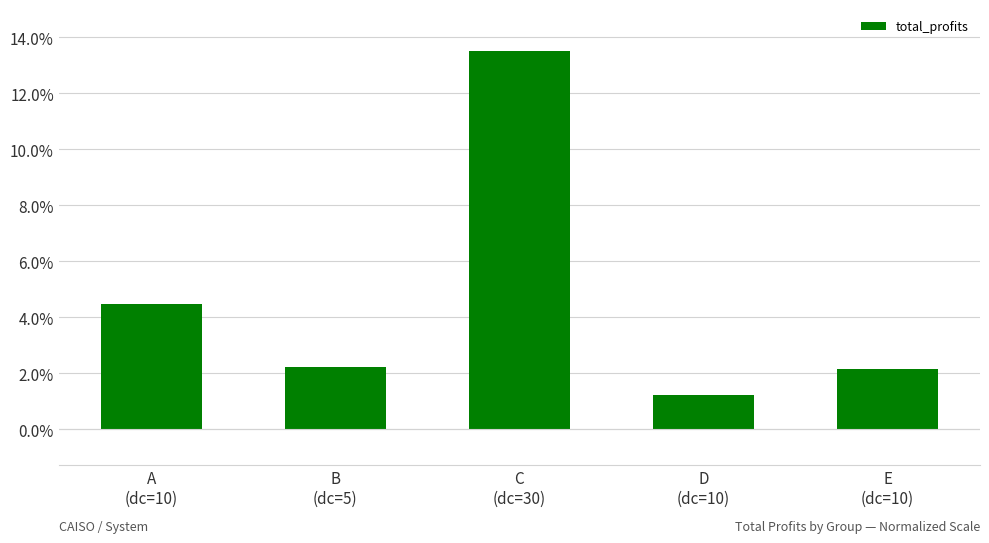

What is the label of the 3rd bar from the left?

C
(dc=30)